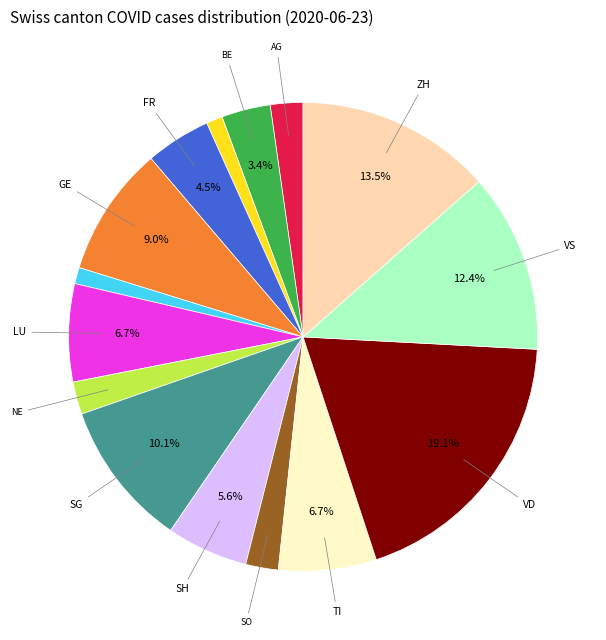

Does any single category account for the majority?

No